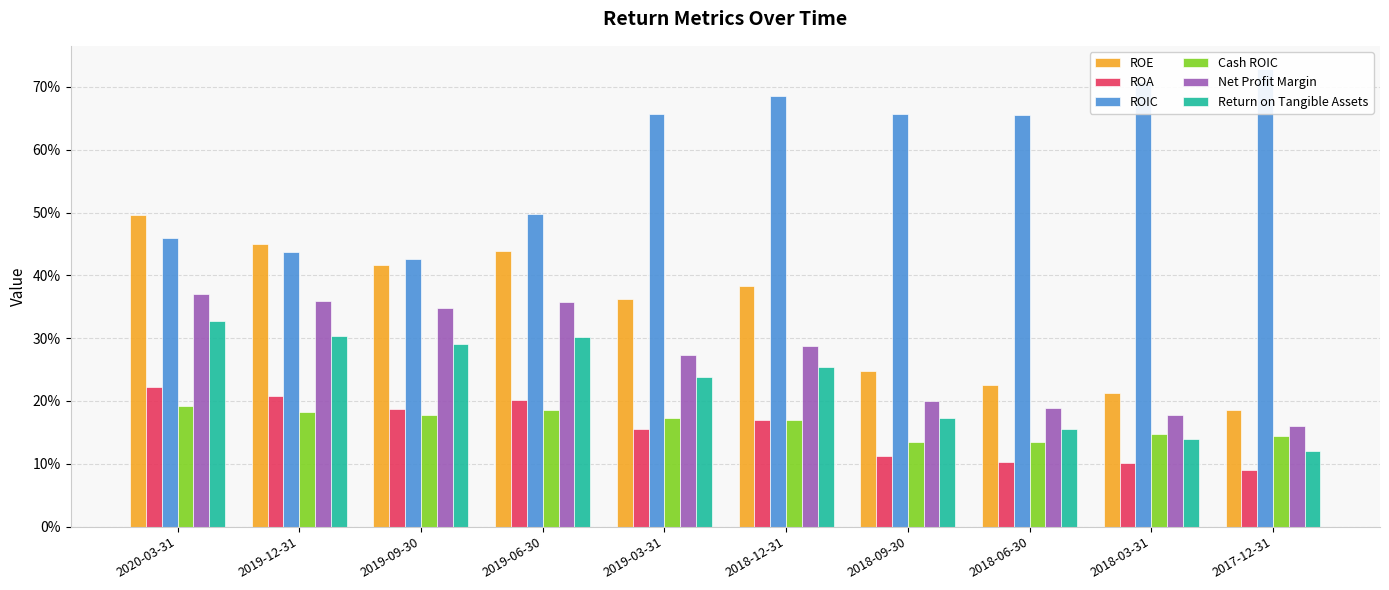

Which series has the largest total across all categories?

ROIC